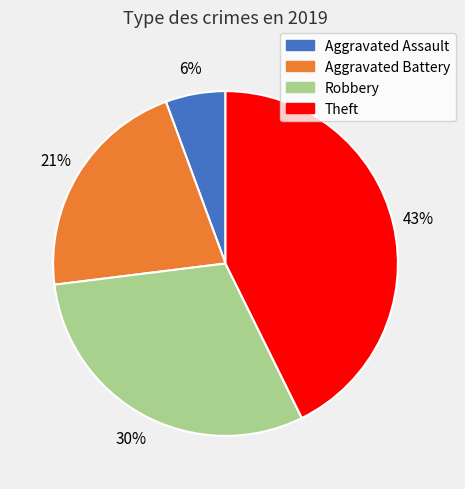

The Aggravated Assault slice represents 15% of the pie. True or false?

False